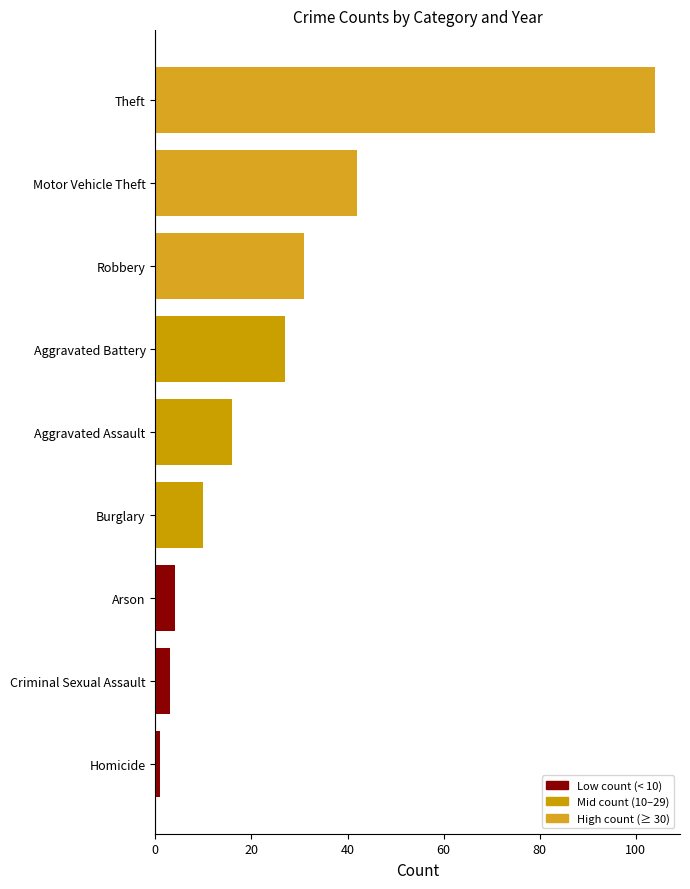

Where is the data nearest to the value 52?

Motor Vehicle Theft